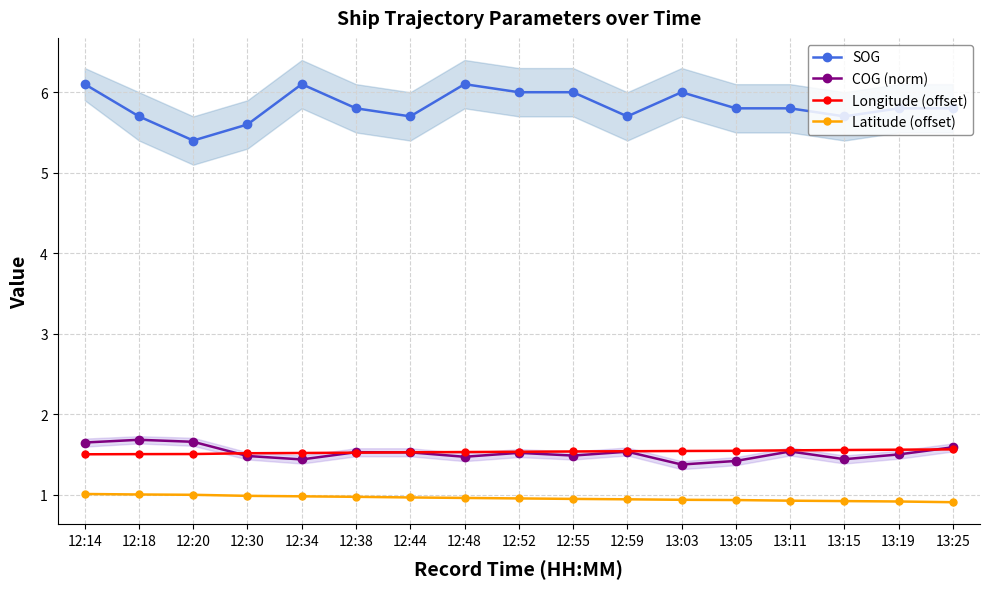

Rank the series at 12:38 from highest to lowest value.

SOG, COG (norm), Longitude (offset), Latitude (offset)